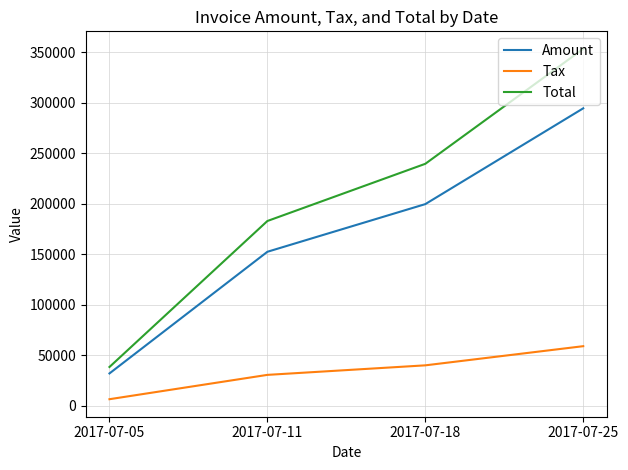

Which series has the largest total across all categories?

Total